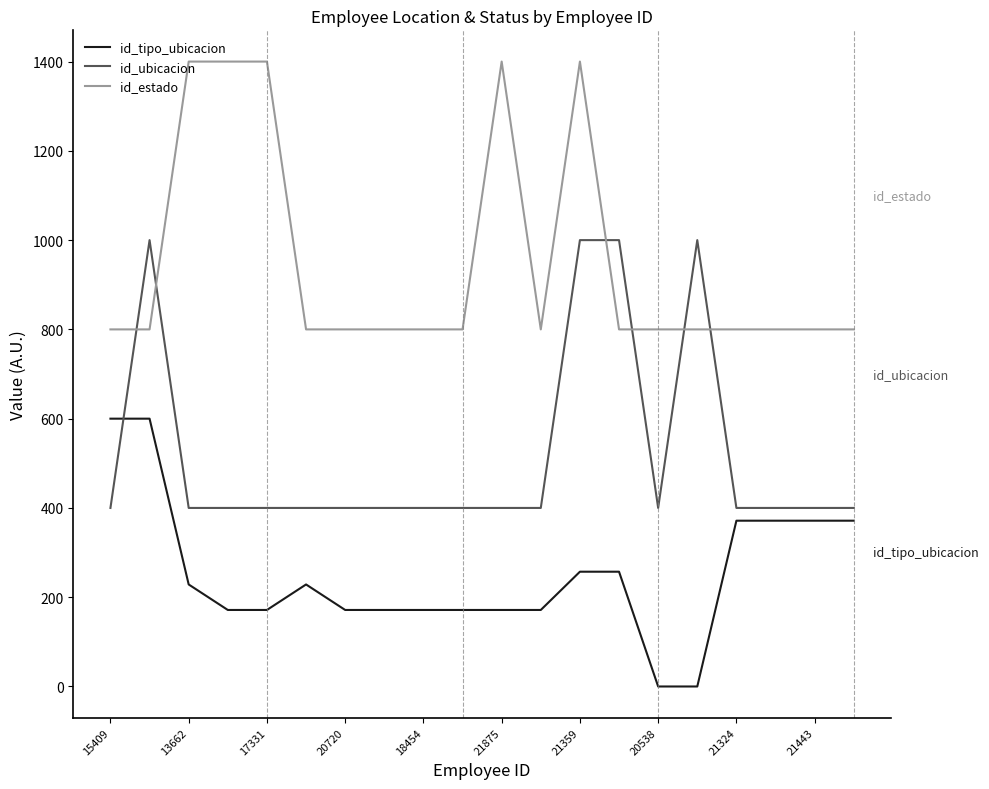

How many id_estado values are between 800 and 1400?

20